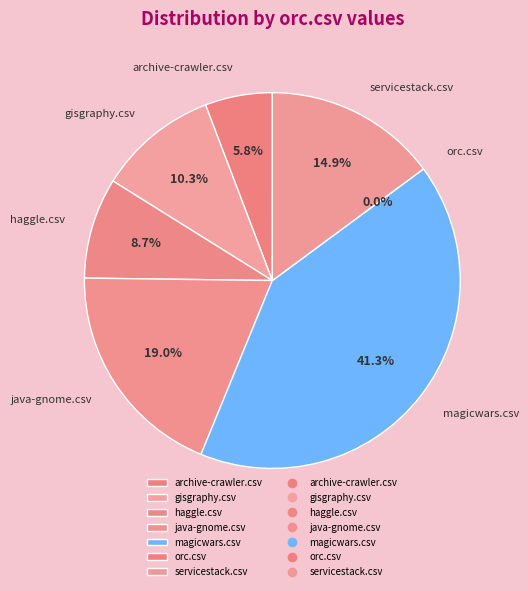

Which slice is the smallest?

orc.csv